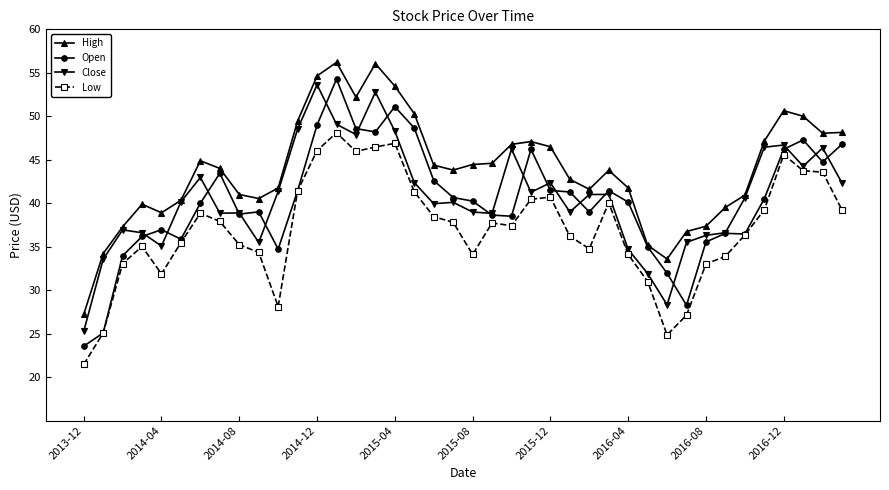

What is the value of the High point at the 27th from the left?

41.6